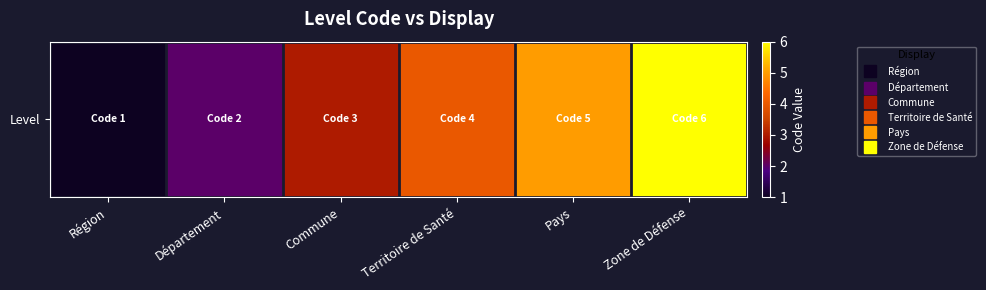

Approximately how many times larger is the value at Zone de Défense compared to Région?

6.0